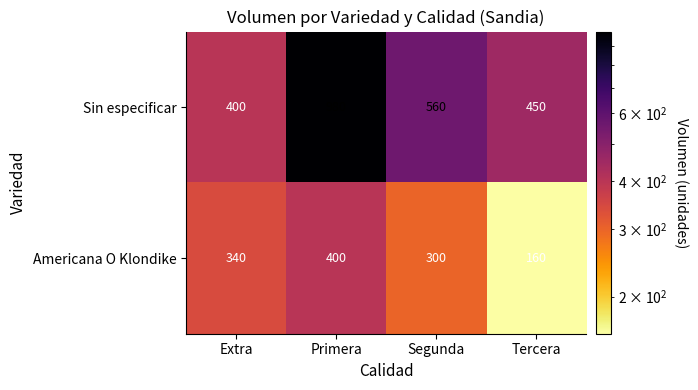

Where is Americana O Klondike nearest to the value 280?

Segunda